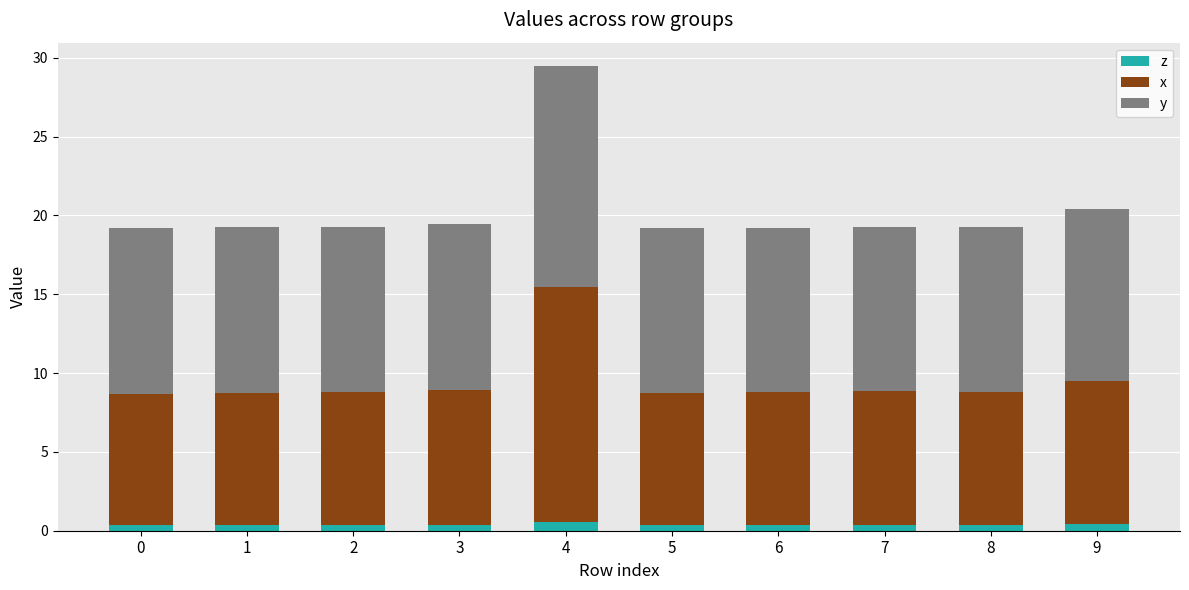

At which category is the sum across all series the highest?

4